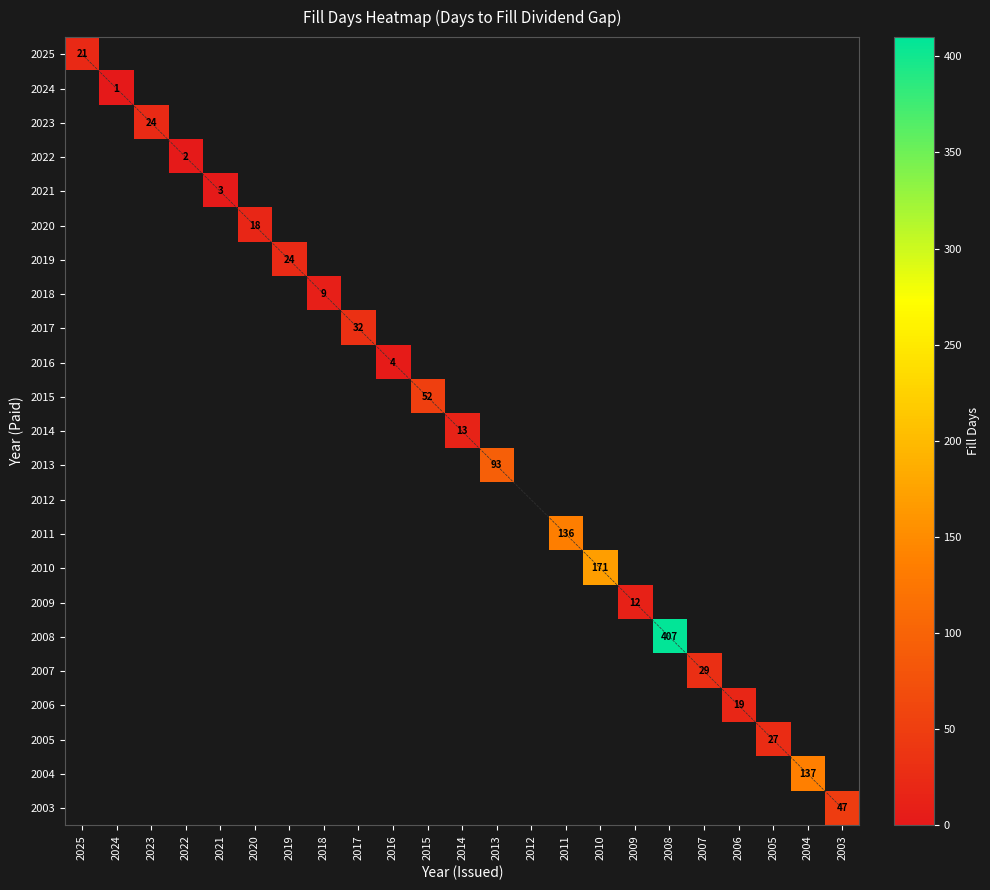

Between 2005 and 2009, which is larger?

2005